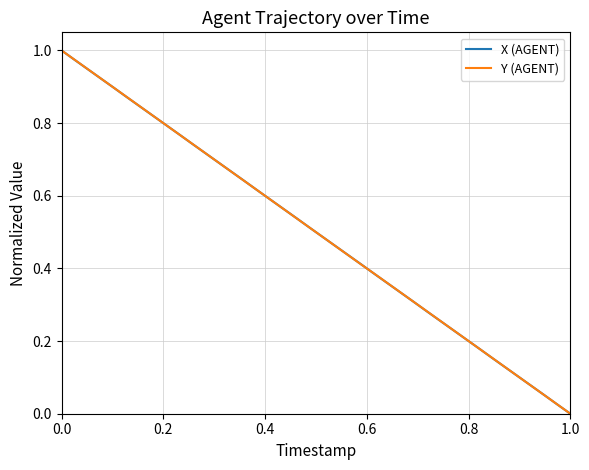

What are all the series names shown in the legend?

X (AGENT), Y (AGENT)